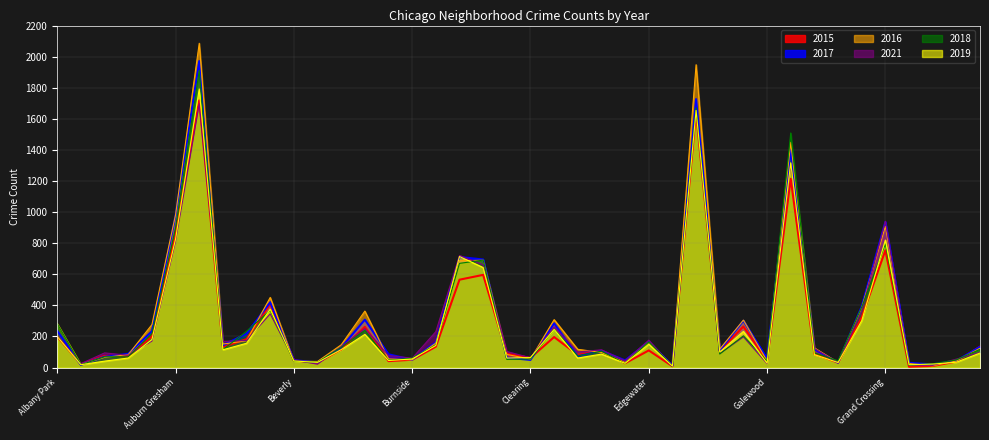

Reading left to right, what are all the values shown in this chart?

2015: Albany Park=199	Andersonville=21	Archer Heights=75	Armour Square=72	Ashburn=199	Auburn Gresham=852	Austin=1719	Avalon Park=132	Avondale=183	Belmont Cragin=409	Beverly=46	Boystown=30	Bridgeport=116	Brighton Park=262	Bucktown=41	Burnside=50	Calumet Heights=134	Chatham=565	Chicago Lawn=596	Chinatown=88	Clearing=62	Douglas=196	Dunning=81	East Side=107	East Village=27	Edgewater=110	Edison Park=8	Englewood=1642	Fuller Park=106	Gage Park=264	Galewood=45	Garfield Park=1214	Garfield Ridge=88	Gold Coast=31	Grand Boulevard=322	Grand Crossing=754	Grant Park=5	Greektown=10	Hegewisch=38	Hermosa=134
2017: Albany Park=235	Andersonville=17	Archer Heights=69	Armour Square=88	Ashburn=233	Auburn Gresham=978	Austin=1971	Avalon Park=143	Avondale=218	Belmont Cragin=420	Beverly=47	Boystown=33	Bridgeport=128	Brighton Park=308	Bucktown=85	Burnside=50	Calumet Heights=162	Chatham=711	Chicago Lawn=695	Chinatown=63	Clearing=49	Douglas=284	Dunning=72	East Side=108	East Village=46	Edgewater=166	Edison Park=12	Englewood=1727	Fuller Park=110	Gage Park=301	Galewood=58	Garfield Park=1401	Garfield Ridge=118	Gold Coast=31	Grand Boulevard=392	Grand Crossing=936	Grant Park=30	Greektown=20	Hegewisch=43	Hermosa=133
2016: Albany Park=282	Andersonville=20	Archer Heights=65	Armour Square=83	Ashburn=276	Auburn Gresham=983	Austin=2086	Avalon Park=151	Avondale=172	Belmont Cragin=451	Beverly=40	Boystown=39	Bridgeport=146	Brighton Park=363	Bucktown=55	Burnside=49	Calumet Heights=157	Chatham=687	Chicago Lawn=690	Chinatown=84	Clearing=54	Douglas=308	Dunning=117	East Side=97	East Village=32	Edgewater=162	Edison Park=12	Englewood=1948	Fuller Park=118	Gage Park=305	Galewood=42	Garfield Park=1449	Garfield Ridge=126	Gold Coast=33	Grand Boulevard=384	Grand Crossing=908	Grant Park=26	Greektown=11	Hegewisch=42	Hermosa=124
2021: Albany Park=203	Andersonville=25	Archer Heights=94	Armour Square=79	Ashburn=170	Auburn Gresham=811	Austin=1696	Avalon Park=168	Avondale=174	Belmont Cragin=345	Beverly=49	Boystown=21	Bridgeport=134	Brighton Park=251	Bucktown=77	Burnside=60	Calumet Heights=231	Chatham=721	Chicago Lawn=661	Chinatown=103	Clearing=63	Douglas=262	Dunning=100	East Side=114	East Village=43	Edgewater=176	Edison Park=6	Englewood=1659	Fuller Park=89	Gage Park=197	Galewood=25	Garfield Park=1304	Garfield Ridge=123	Gold Coast=31	Grand Boulevard=363	Grand Crossing=941	Grant Park=15	Greektown=14	Hegewisch=54	Hermosa=97
2018: Albany Park=281	Andersonville=18	Archer Heights=69	Armour Square=69	Ashburn=218	Auburn Gresham=898	Austin=1911	Avalon Park=115	Avondale=233	Belmont Cragin=368	Beverly=41	Boystown=34	Bridgeport=129	Brighton Park=239	Bucktown=47	Burnside=60	Calumet Heights=145	Chatham=670	Chicago Lawn=691	Chinatown=52	Clearing=55	Douglas=246	Dunning=74	East Side=105	East Village=26	Edgewater=164	Edison Park=9	Englewood=1671	Fuller Park=87	Gage Park=204	Galewood=41	Garfield Park=1509	Garfield Ridge=94	Gold Coast=43	Grand Boulevard=388	Grand Crossing=795	Grant Park=15	Greektown=24	Hegewisch=49	Hermosa=117
2019: Albany Park=199	Andersonville=18	Archer Heights=41	Armour Square=61	Ashburn=180	Auburn Gresham=827	Austin=1792	Avalon Park=114	Avondale=156	Belmont Cragin=375	Beverly=42	Boystown=33	Bridgeport=115	Brighton Park=213	Bucktown=45	Burnside=55	Calumet Heights=142	Chatham=714	Chicago Lawn=643	Chinatown=61	Clearing=64	Douglas=245	Dunning=61	East Side=86	East Village=27	Edgewater=150	Edison Park=9	Englewood=1654	Fuller Park=100	Gage Park=232	Galewood=28	Garfield Park=1317	Garfield Ridge=83	Gold Coast=32	Grand Boulevard=301	Grand Crossing=820	Grant Park=18	Greektown=22	Hegewisch=34	Hermosa=93